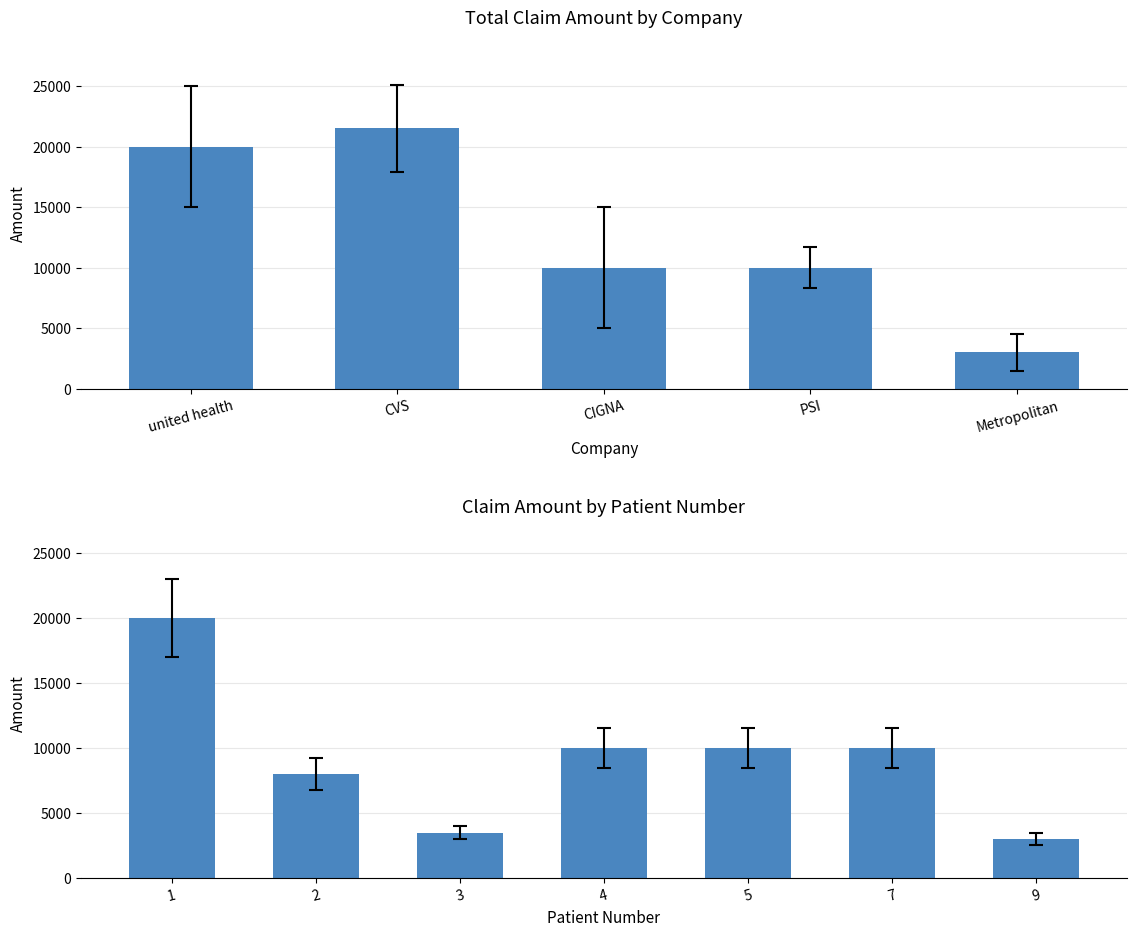

What is the sum of all values?

64500